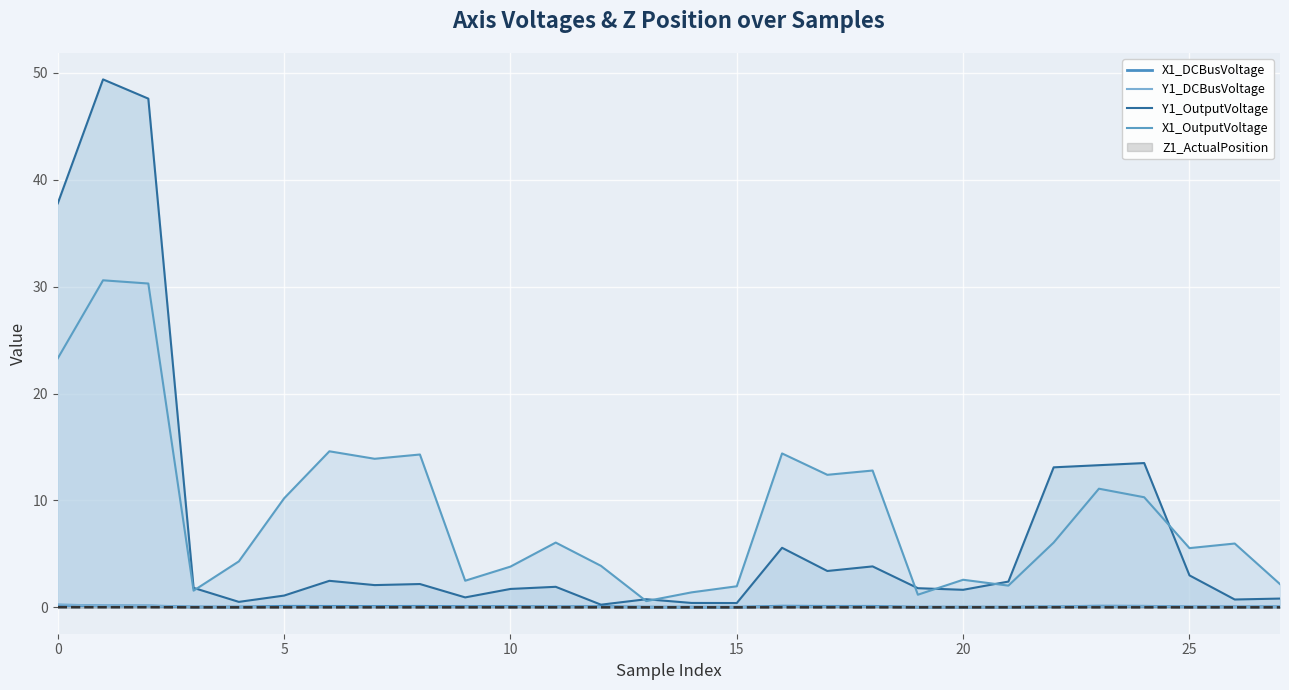

How many intersections are there between X1_OutputVoltage and Y1_OutputVoltage?

7